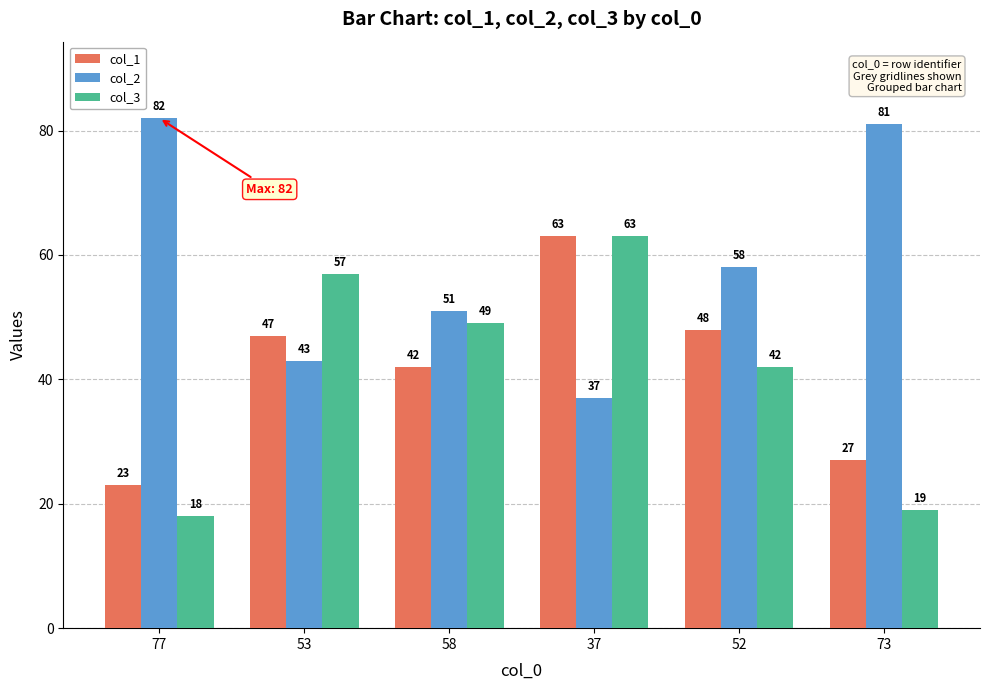

What is the spread (max minus min) of values at 58?

9